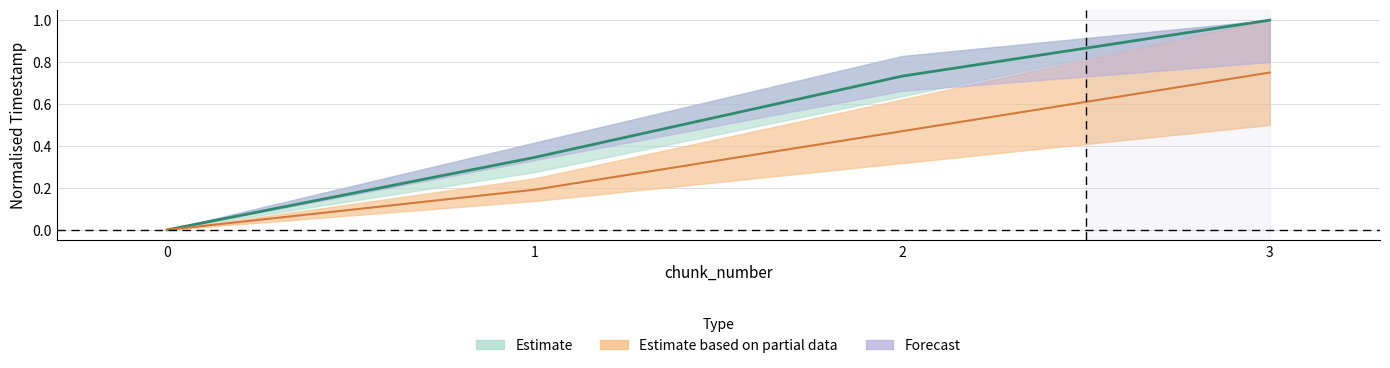

True or false: system_time has a value of 1.1 at 3.

False